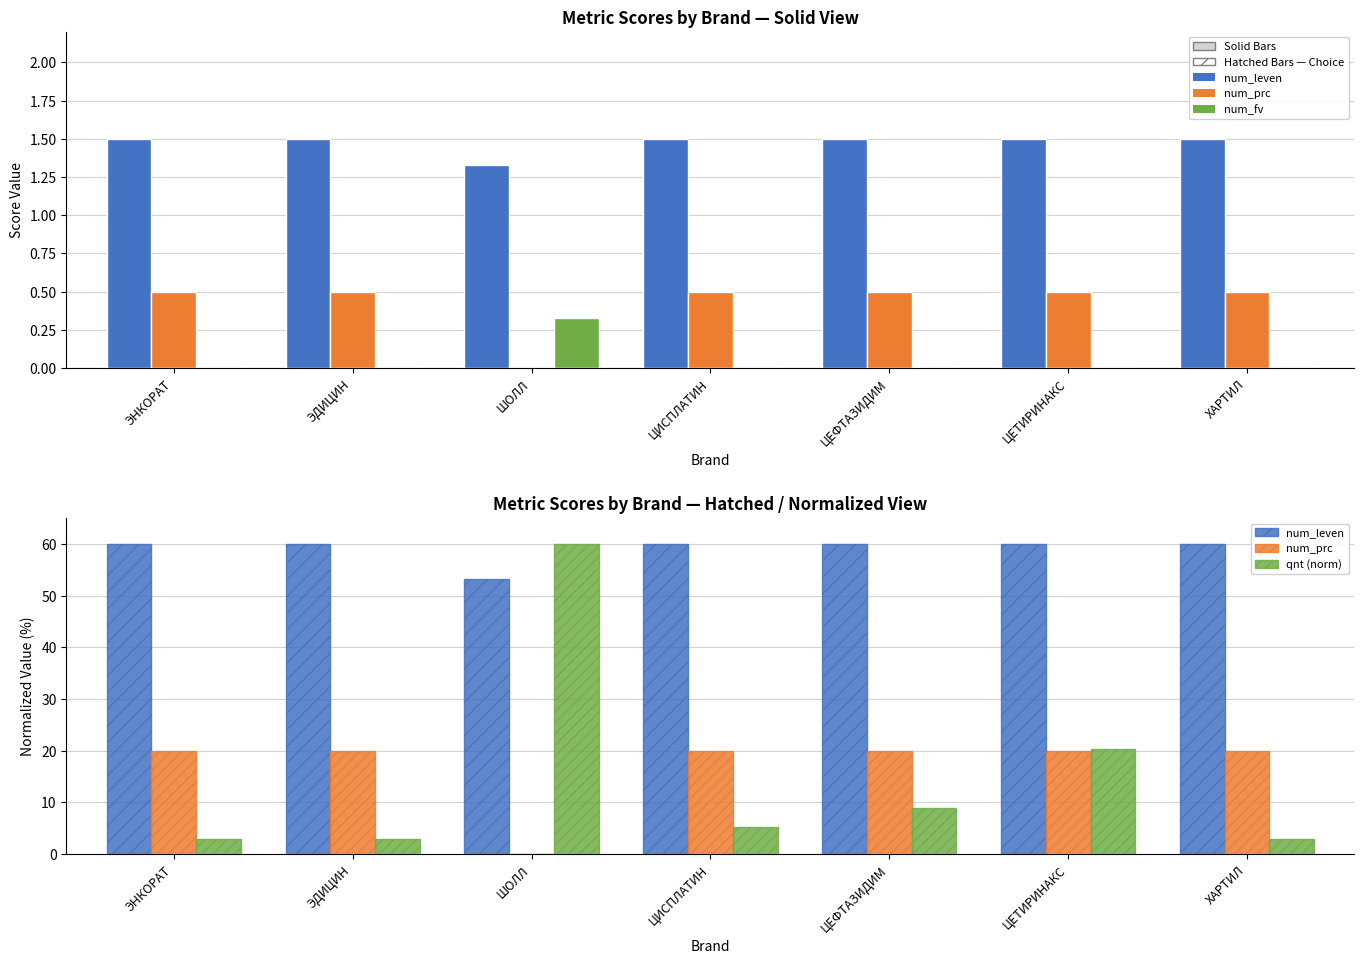

What is the label of the 7th bar from the right?

ЭНКОРАТ